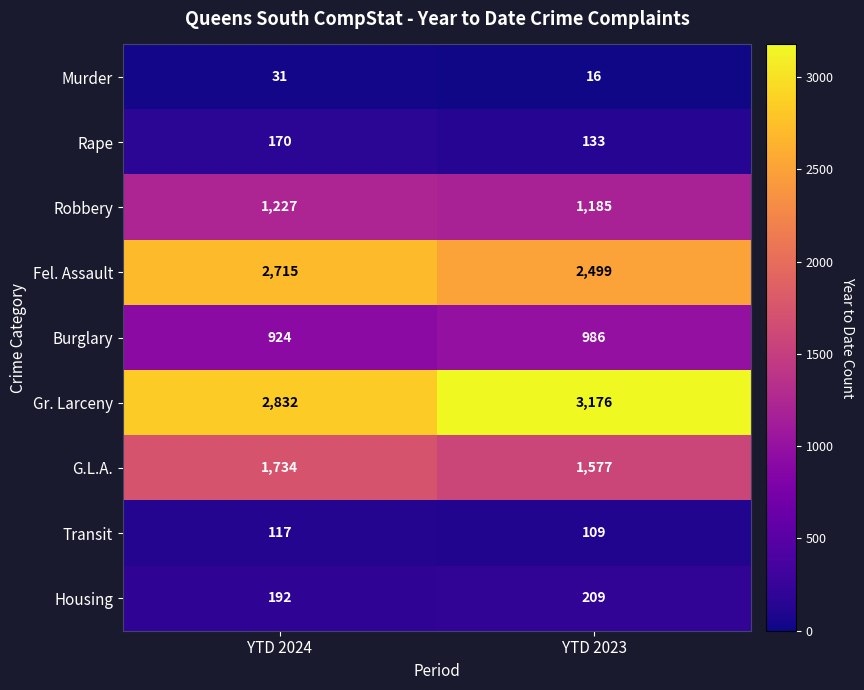

Which series has the widest spread of values?

Gr. Larceny